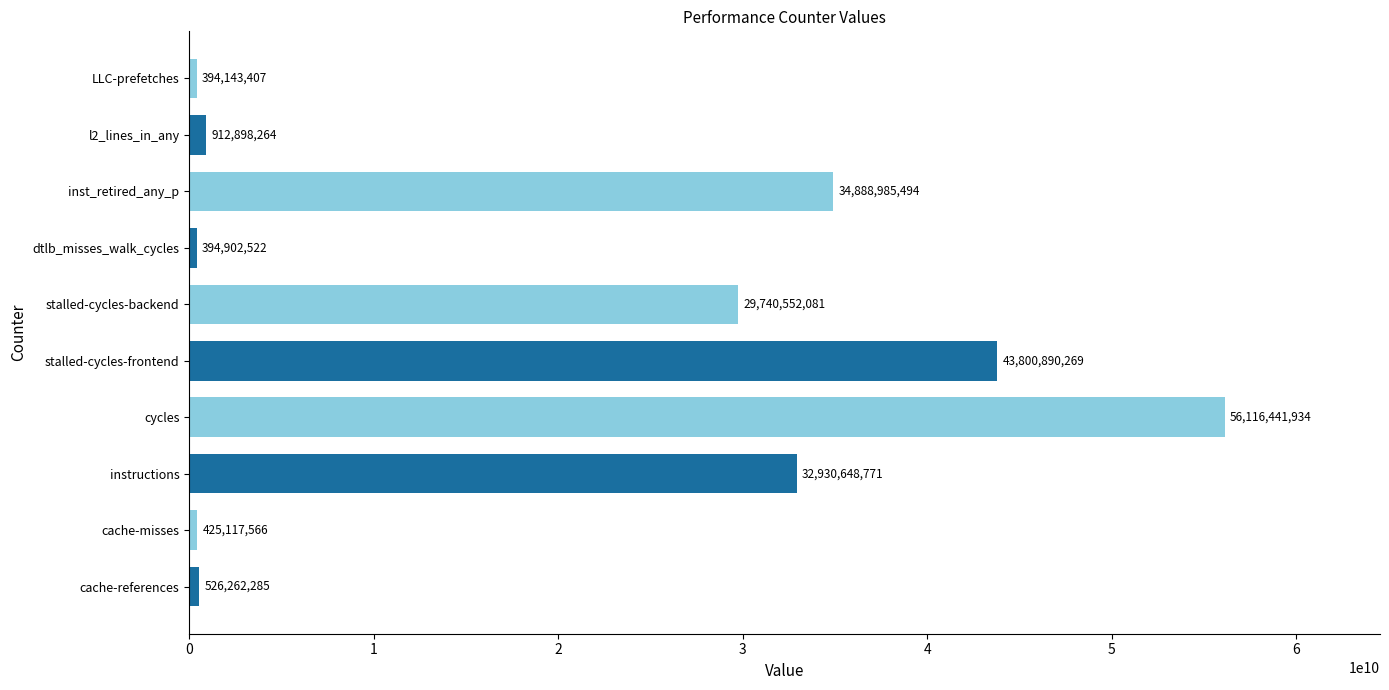

What is the greatest value displayed?

56116441934